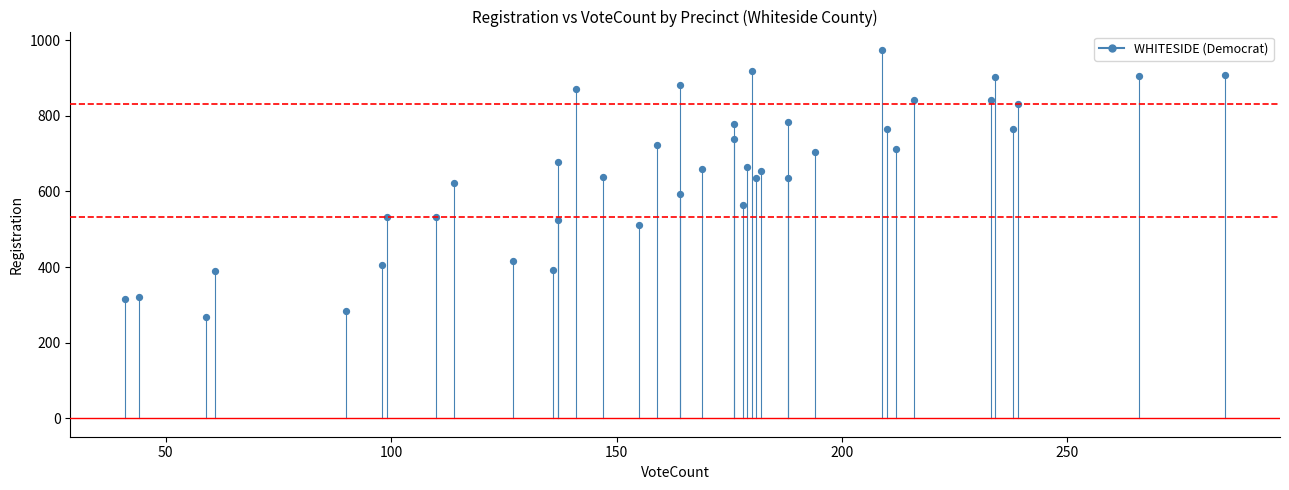

What is the range of Y values (max minus min)?

706